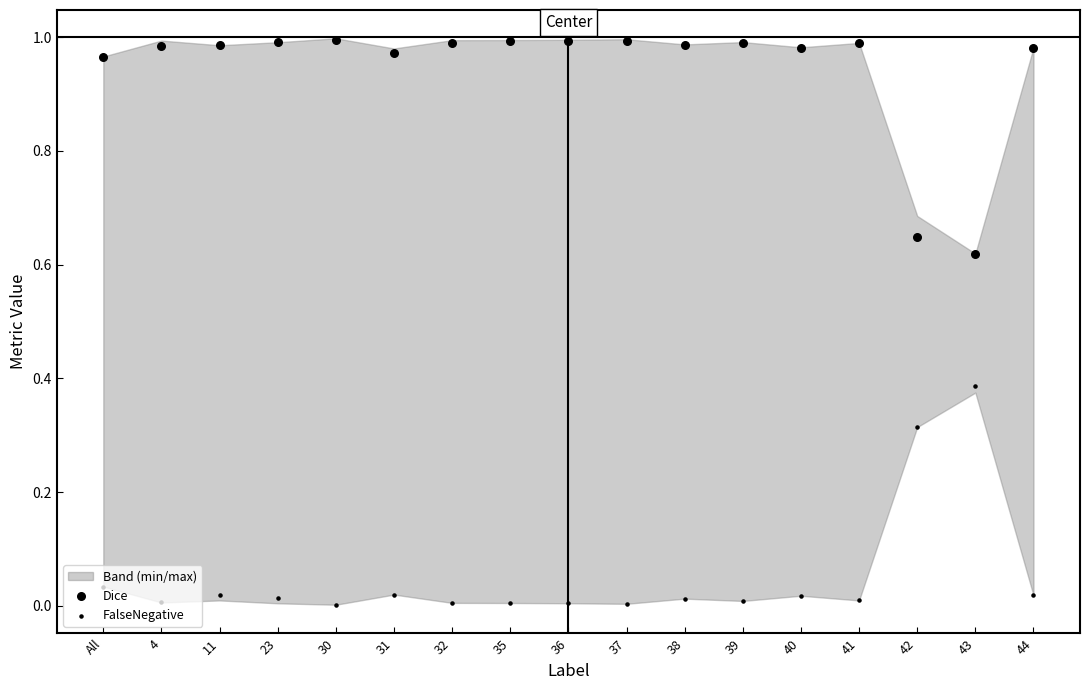

Which series contains the highest Y value?

Dice